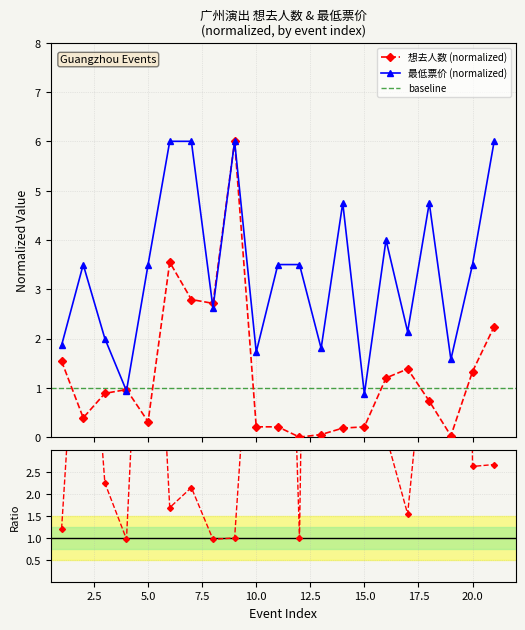

Reading right to left, what are all the values shown in this chart?

想去人数: 2.2	1.3	0.0	0.7	1.4	1.2	0.2	0.2	0.1	0.0	0.2	0.2	6.0	2.7	2.8	3.5	0.3	1.0	0.9	0.4	1.5
最低票价: 6.0	3.5	1.6	4.8	2.1	4.0	0.9	4.8	1.8	3.5	3.5	1.7	6.0	2.6	6.0	6.0	3.5	0.9	2.0	3.5	1.9